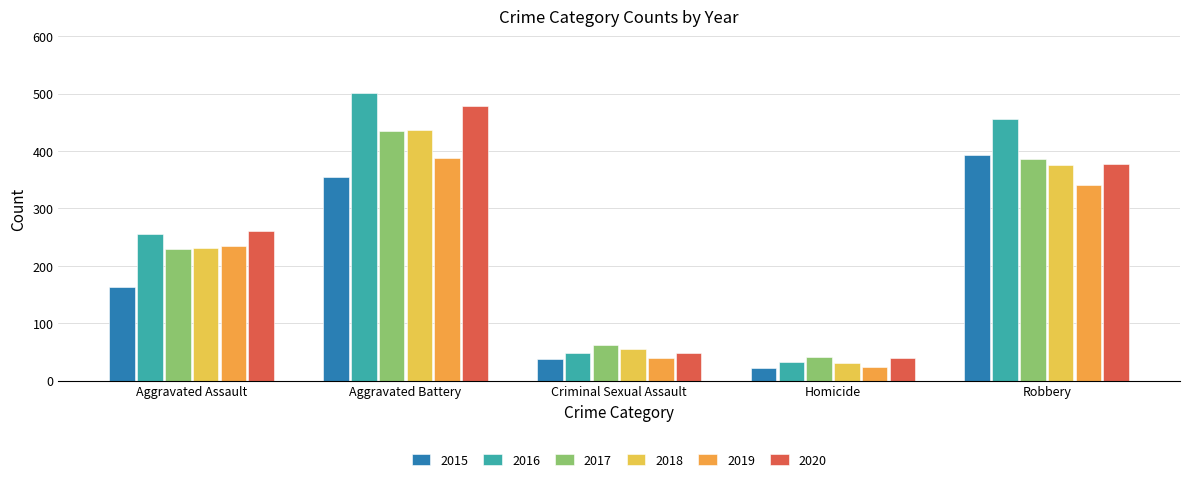

The 2018 series shows 152 at Robbery. True or false?

False